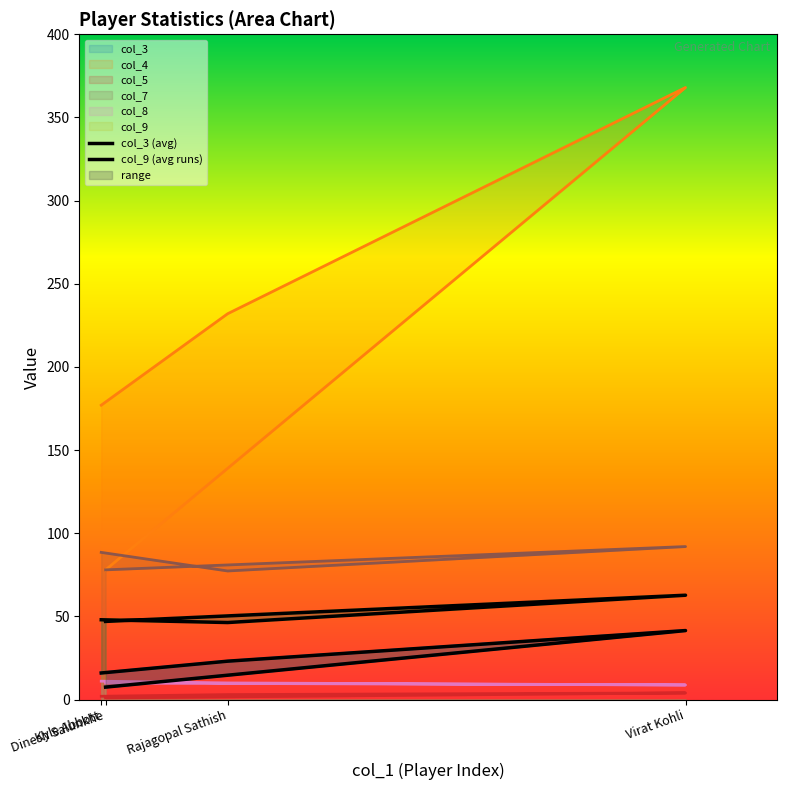

Which series has the widest spread of values?

col_4